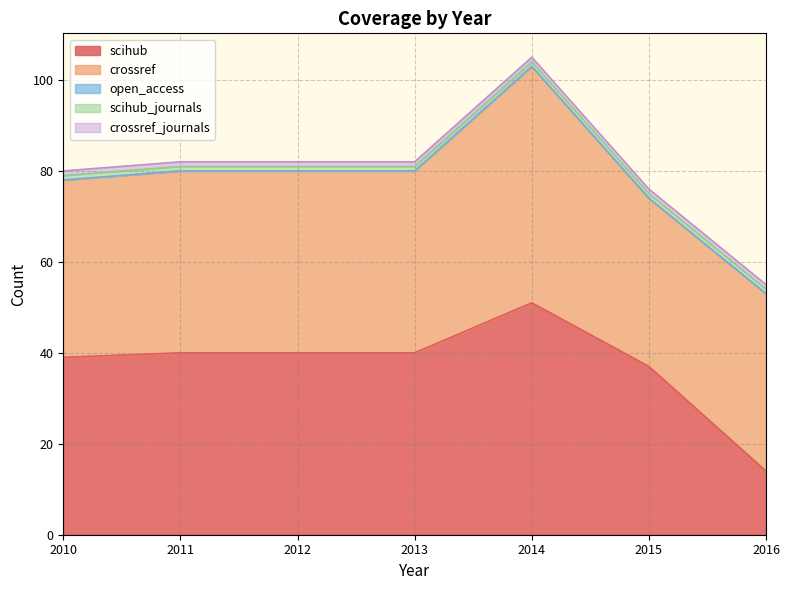

What is the maximum value for crossref?

52